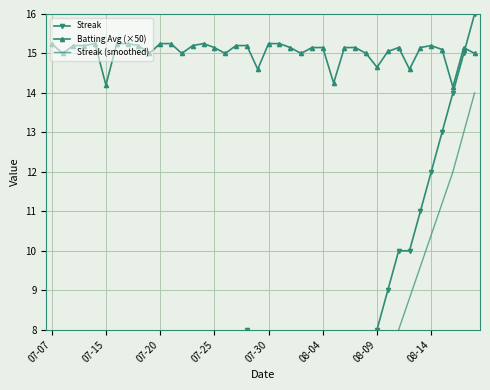

Rank the series by their maximum value, from lowest to highest.

Streak (smoothed), Batting Avg (×50), Streak